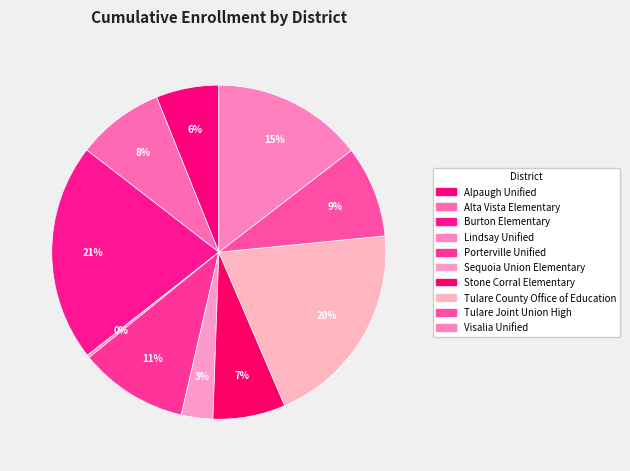

How many slices are in this pie chart?

10